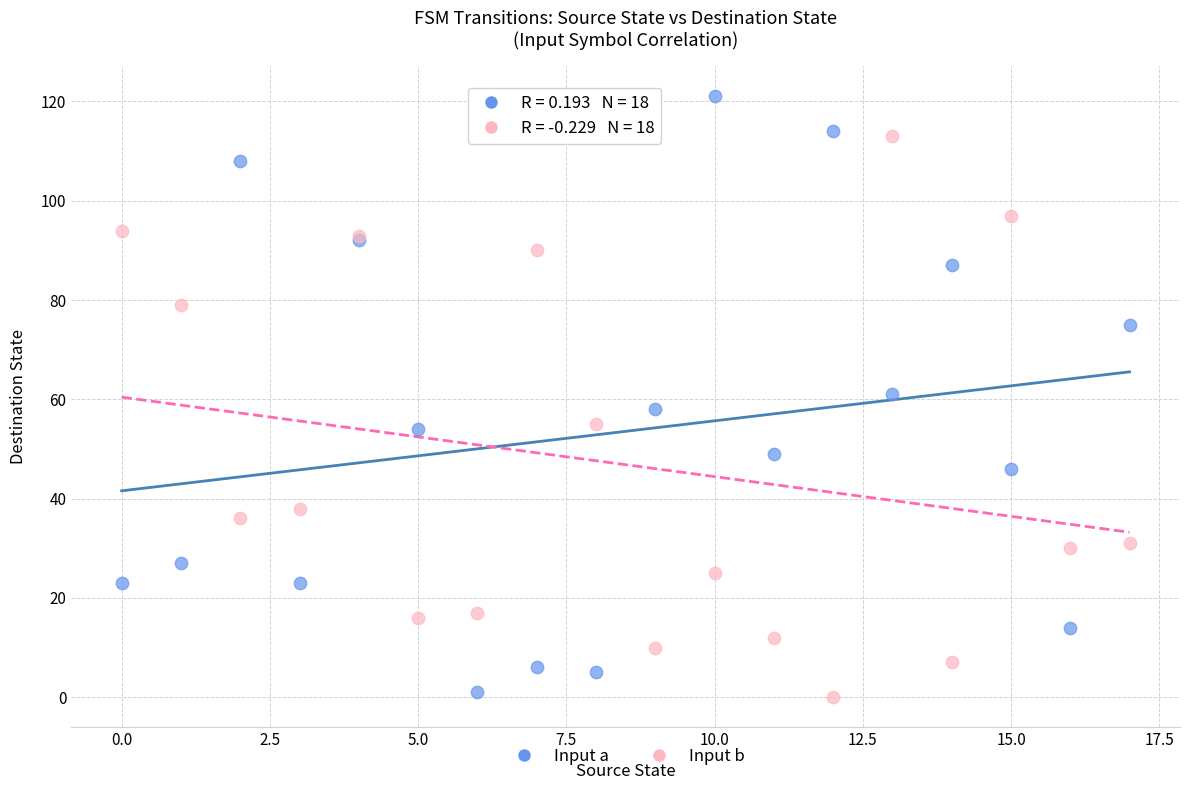

Which series has the widest spread of Y values?

Input a